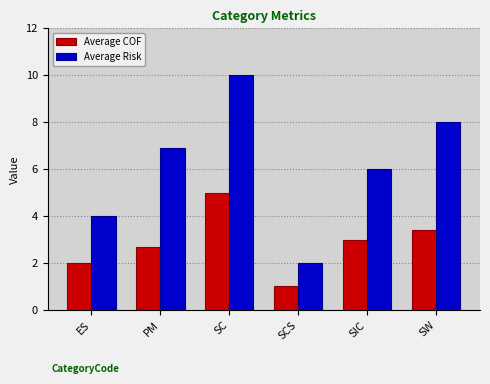

How many bars are there in total?

12